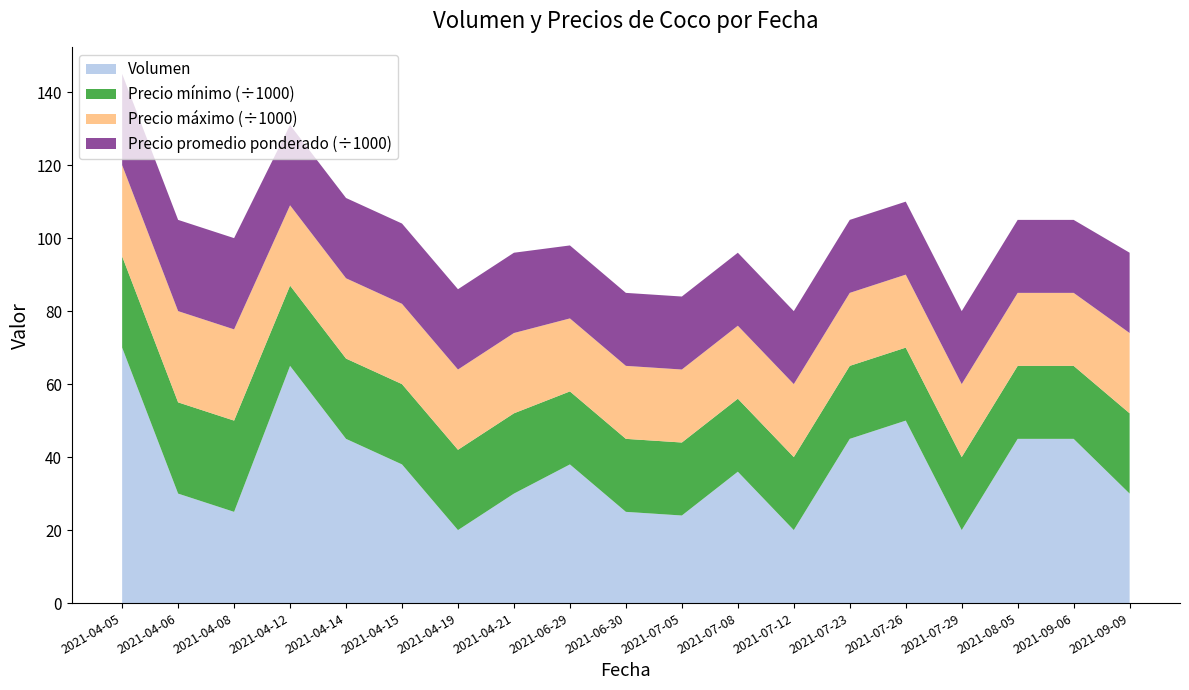

Reading left to right, list all the values displayed in this chart.

Volumen: 70	30	25	65	45	38	20	30	38	25	24	36	20	45	50	20	45	45	30
Precio mínimo: 25000	25000	25000	22000	22000	22000	22000	22000	20000	20000	20000	20000	20000	20000	20000	20000	20000	20000	22000
Precio máximo: 25000	25000	25000	22000	22000	22000	22000	22000	20000	20000	20000	20000	20000	20000	20000	20000	20000	20000	22000
Precio promedio ponderado: 25000	25000	25000	22000	22000	22000	22000	22000	20000	20000	20000	20000	20000	20000	20000	20000	20000	20000	22000